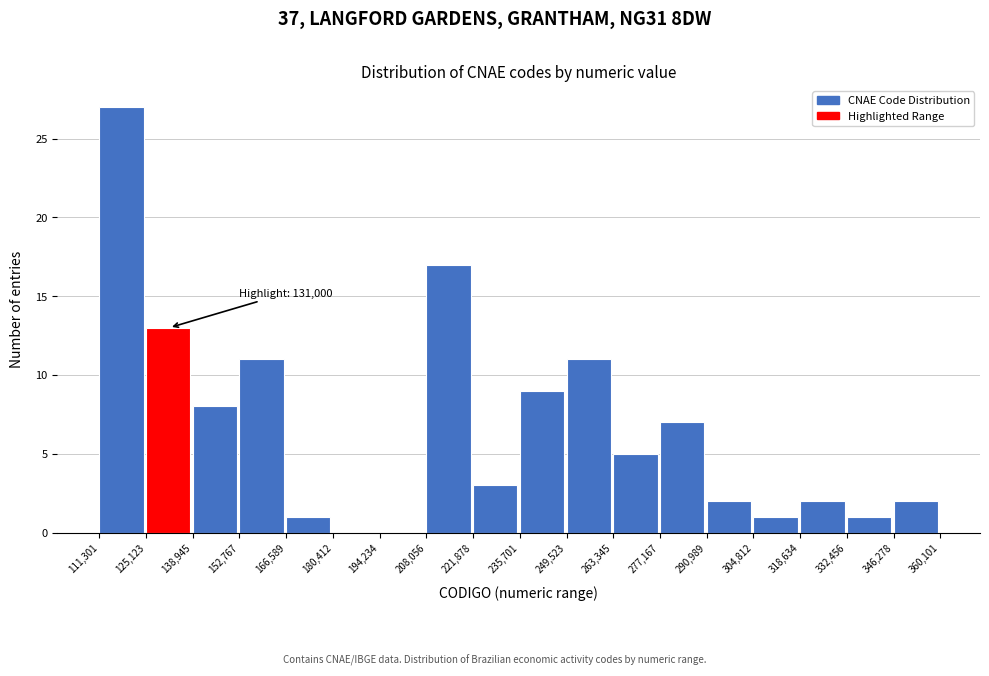

Over which range of the x-axis is the bar tallest?

111,301 to 125,123